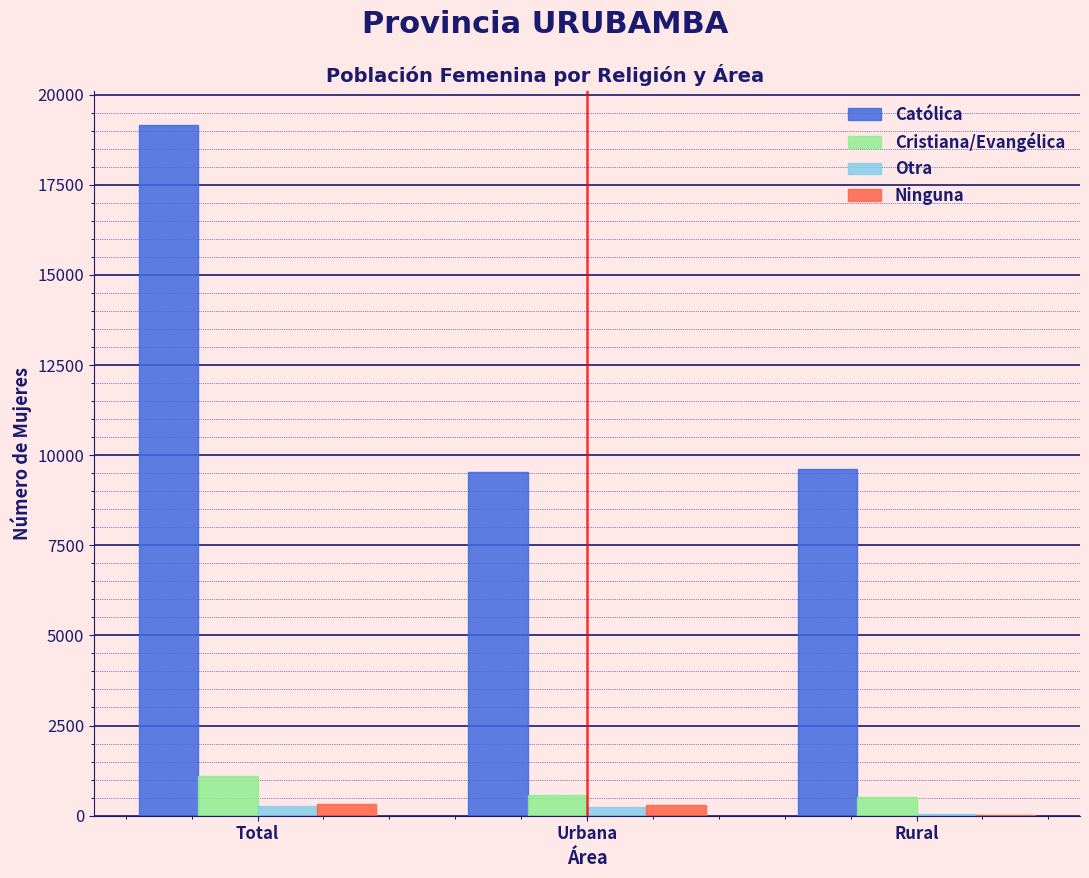

What is the sum of all Otra values?

552